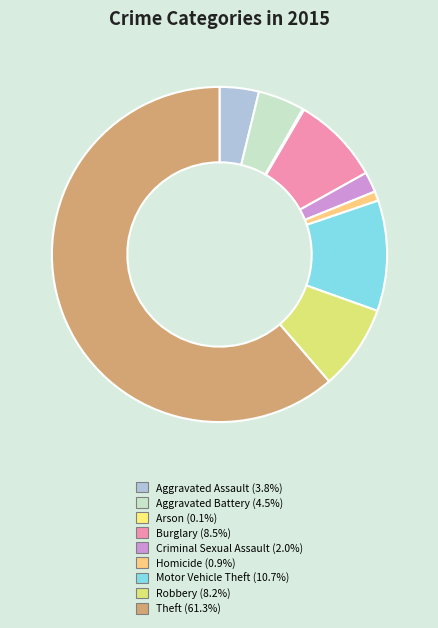

Which category accounts for the majority?

Theft